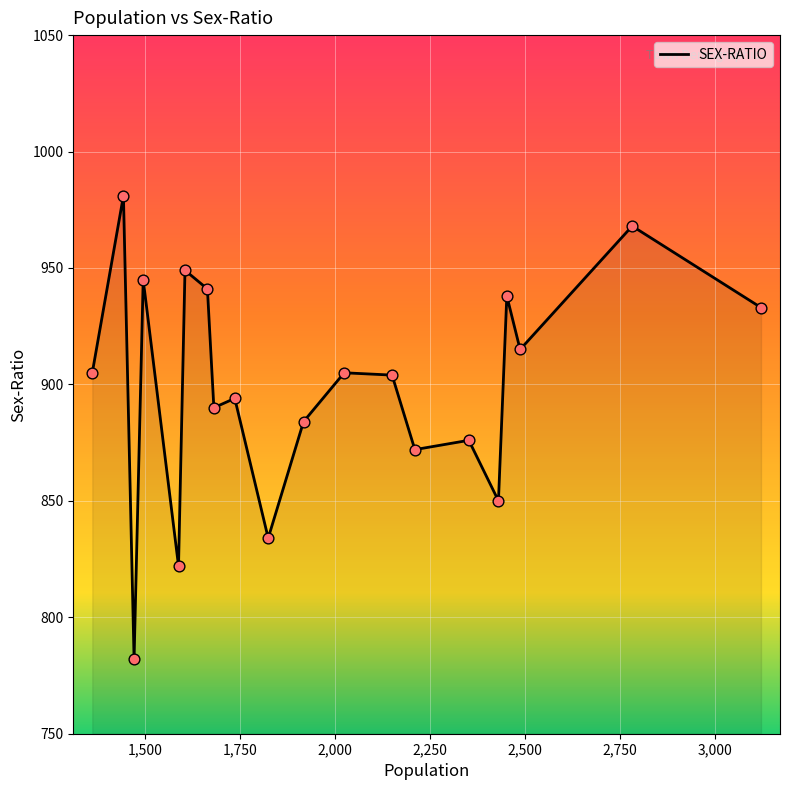

What is the smallest value displayed?

782